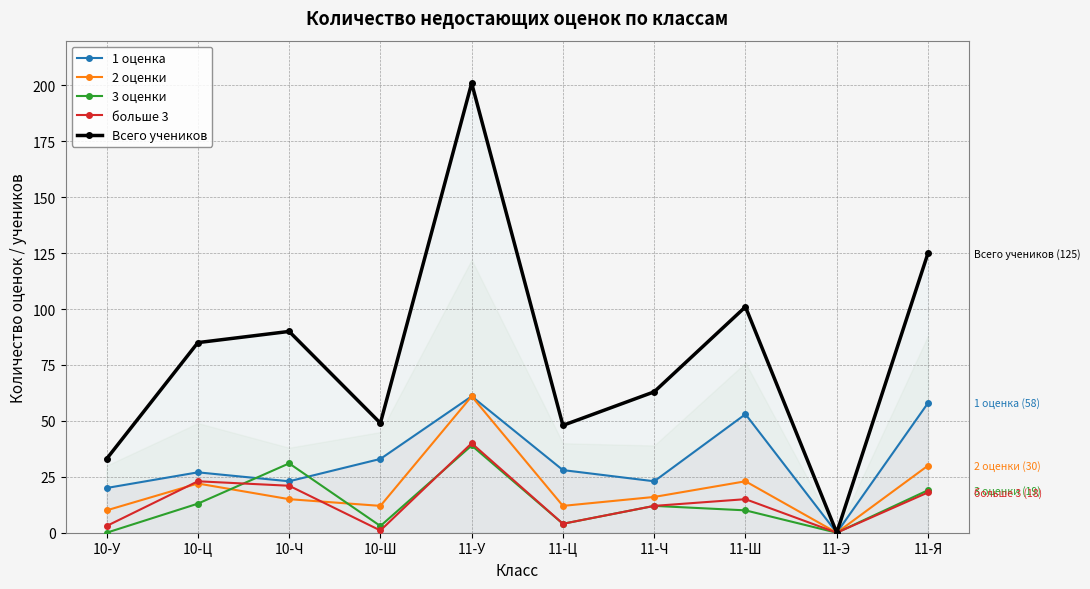

What is the label of the 5th point from the left?

11-У